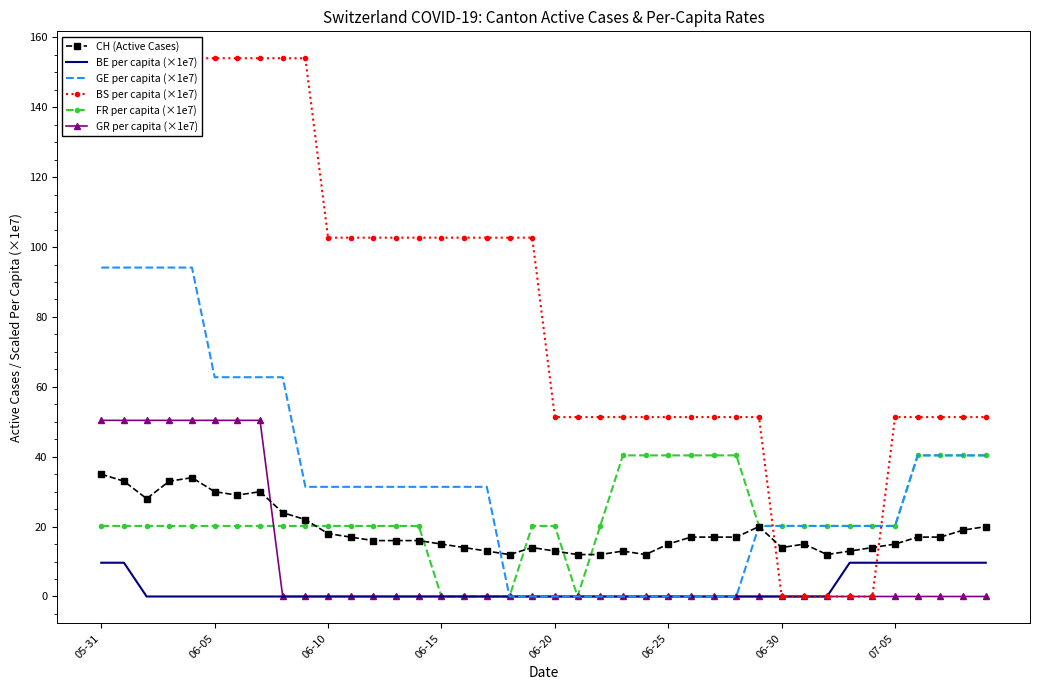

True or false: BE per capita (×1e7) and GR per capita (×1e7) intersect in this chart.

False